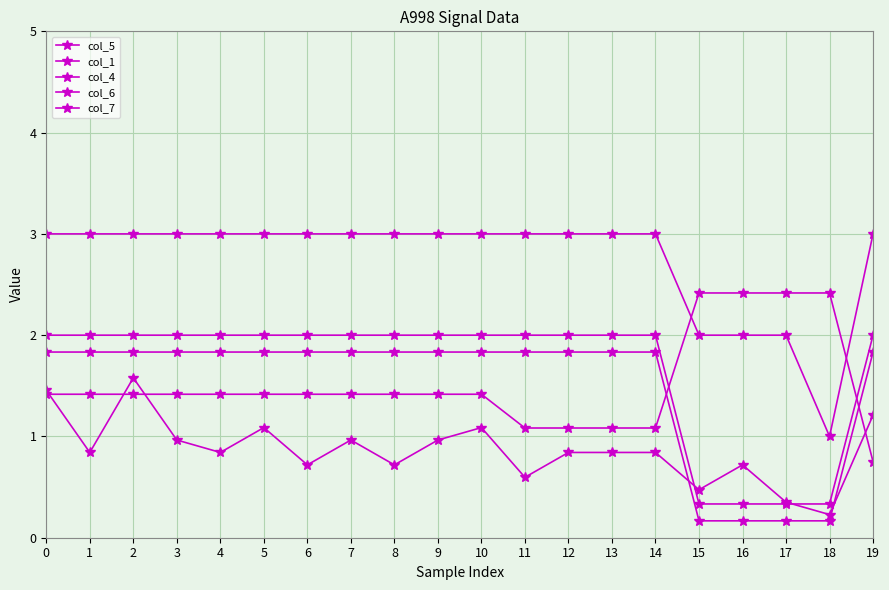

Which series has the largest total across all categories?

col_4